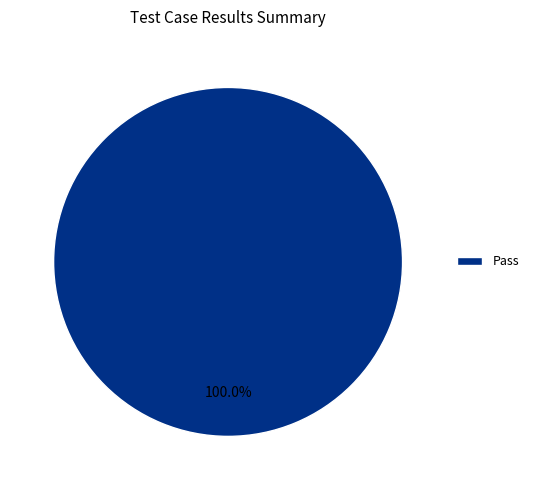

Is there any slice that represents more than half of the pie?

Yes